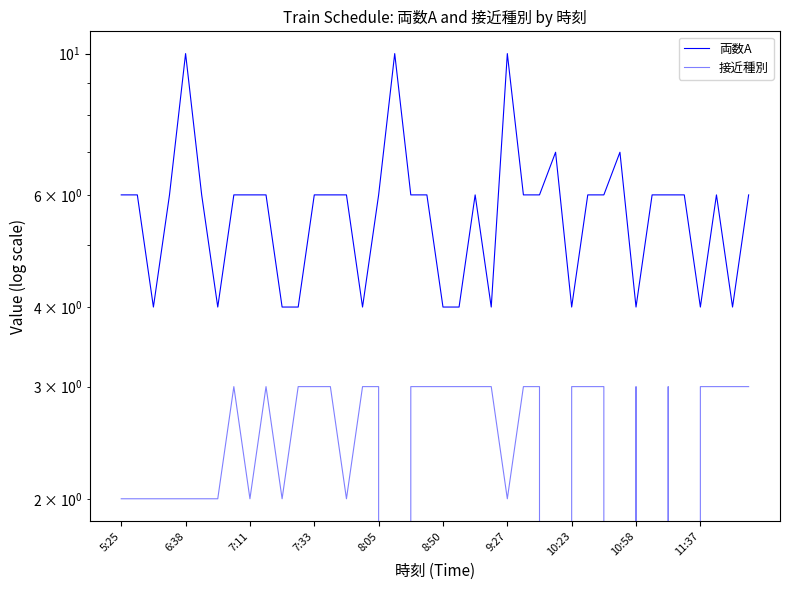

True or false: 両数A and 接近種別 cross at least once.

False